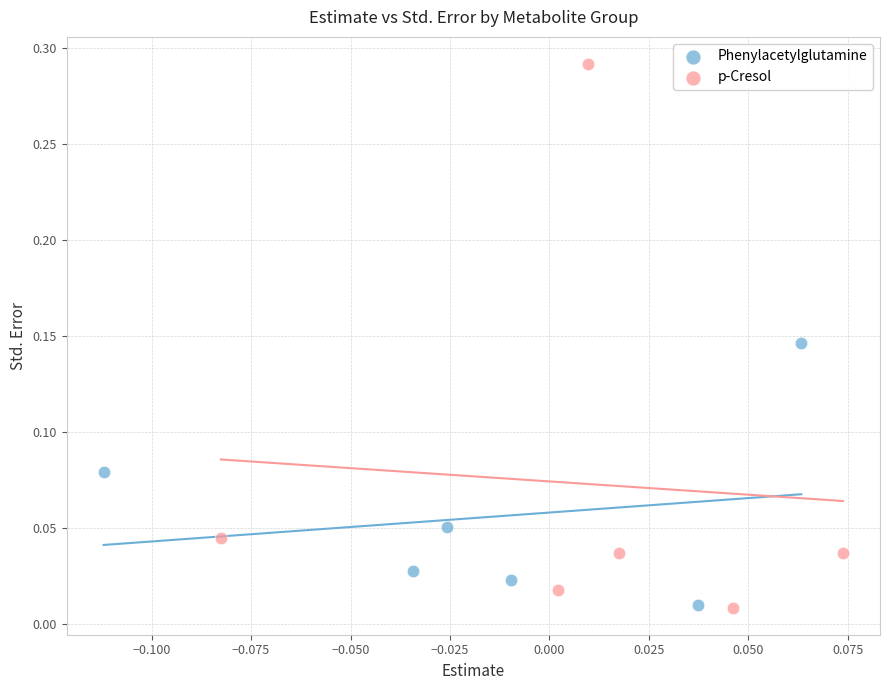

Which series contains the highest Y value?

p-Cresol